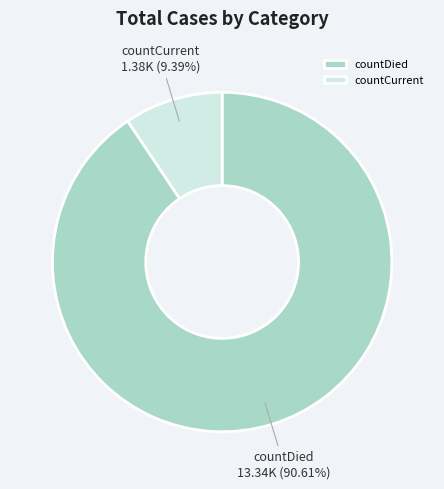

Approximately how many times larger is the value at countDied compared to countCurrent?

9.6